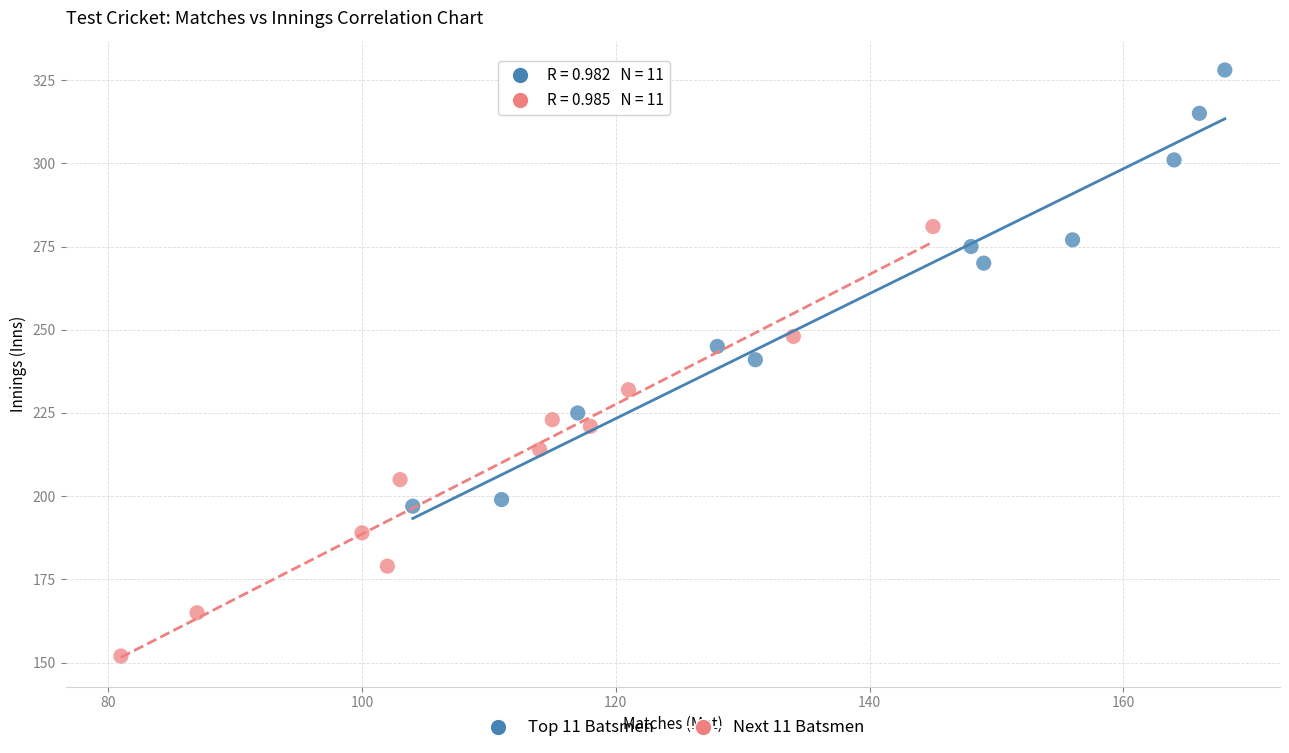

Which series contains the lowest Y value?

Next 11 Batsmen